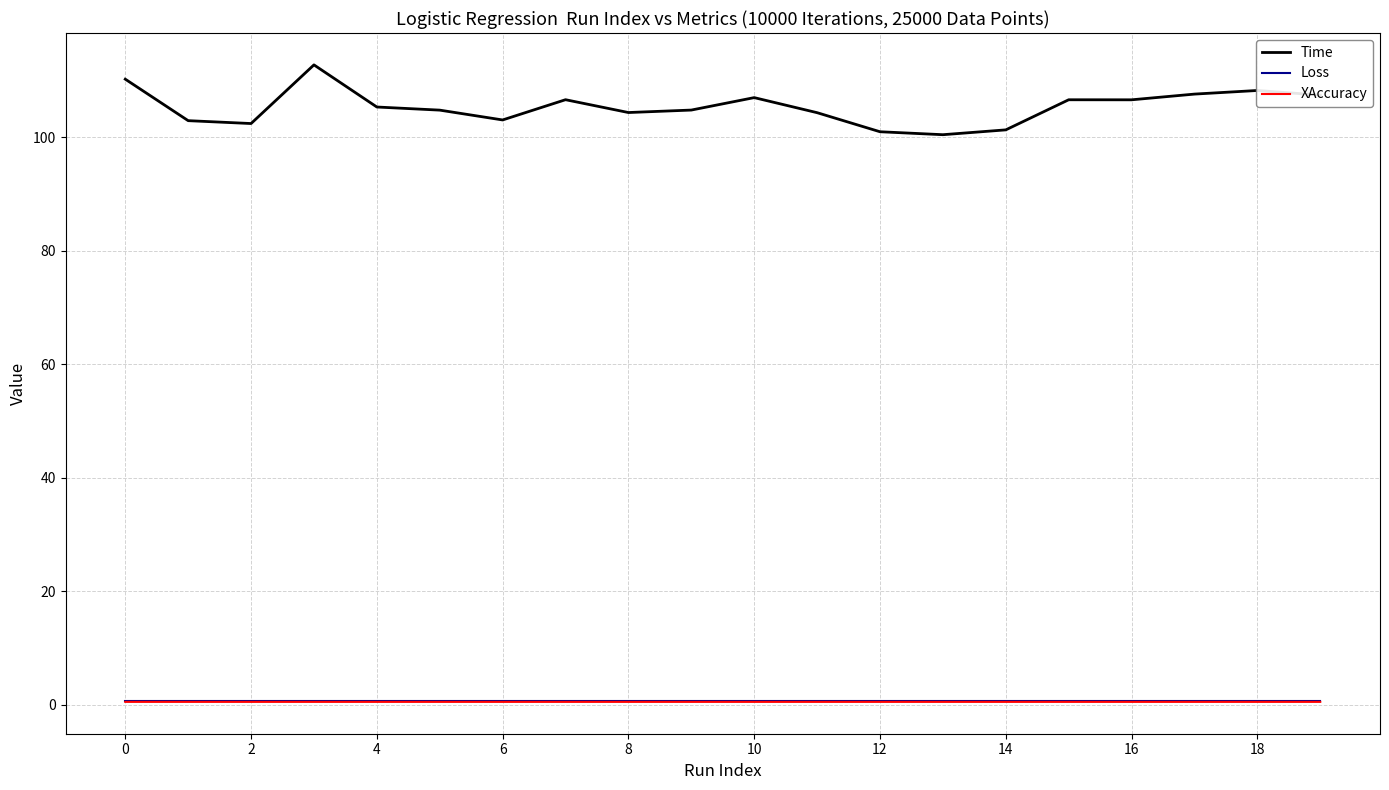

Which series has the largest range (max minus min)?

Time